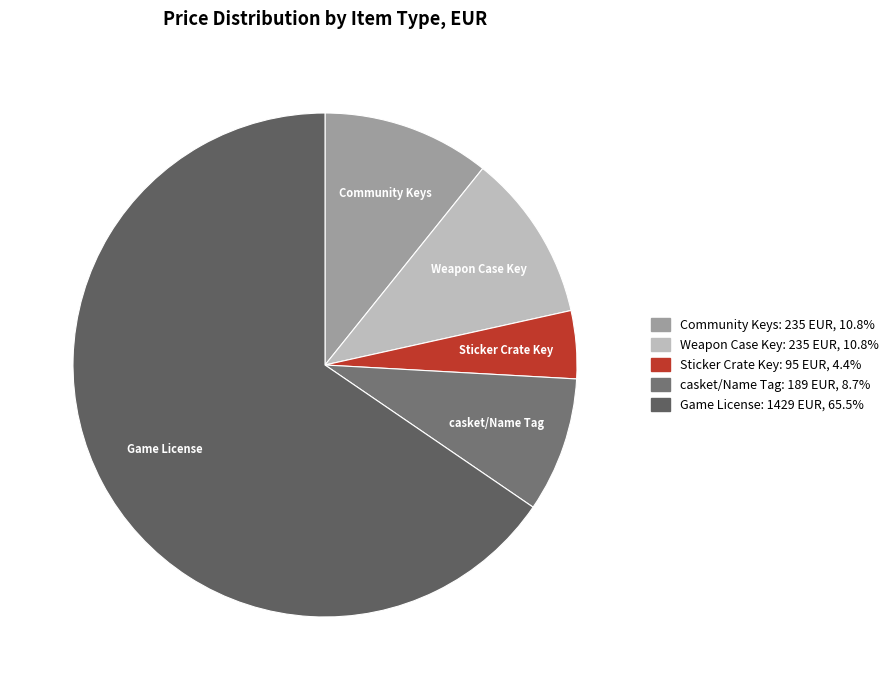

How many segments does this pie chart have?

5